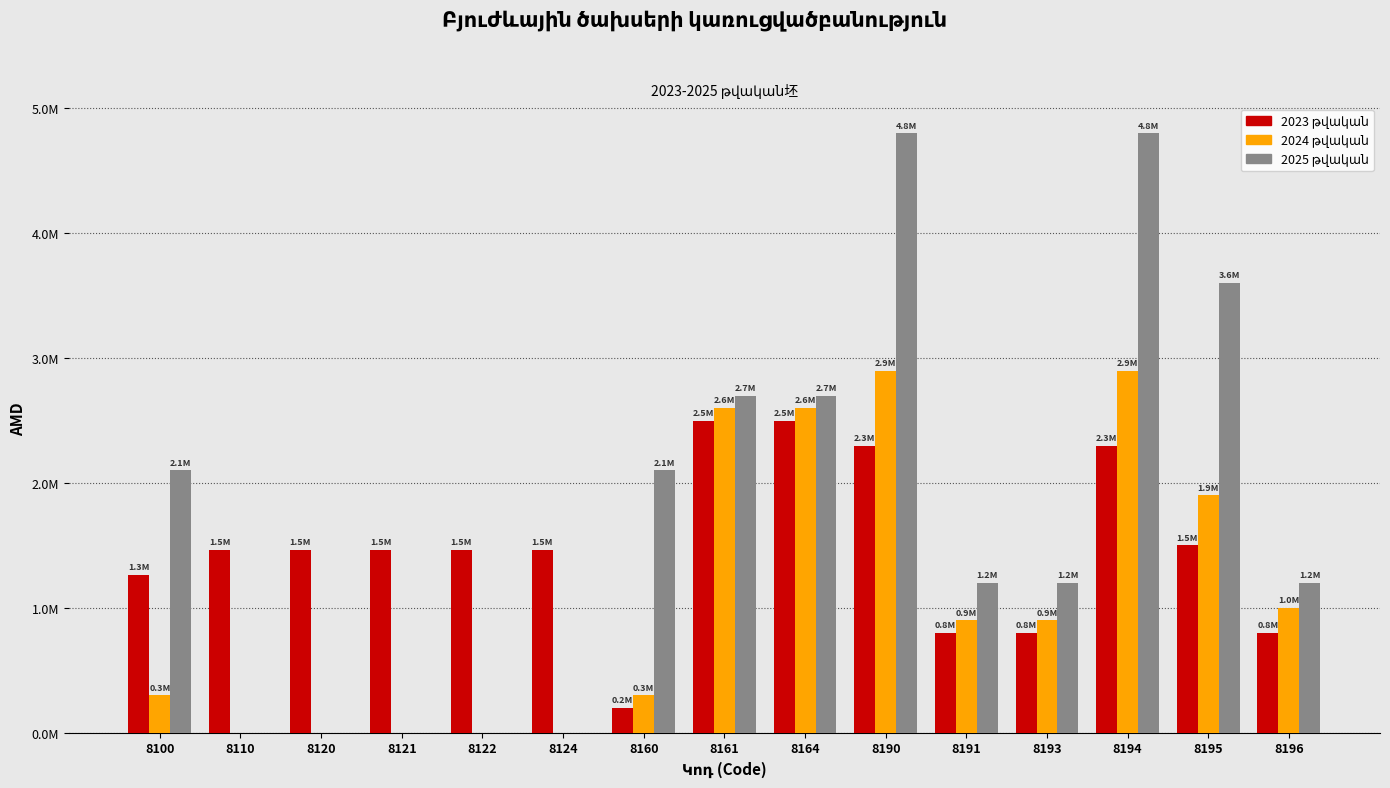

What are all the series names shown in the legend?

2023 թվական, 2024 թվական, 2025 թվական